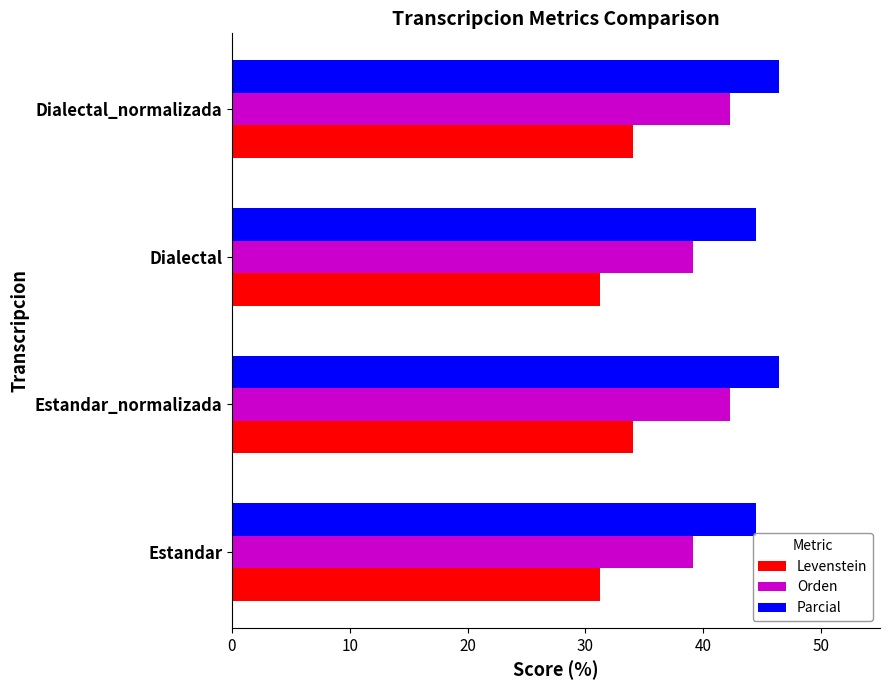

What is the difference between the maximum and minimum values in the Parcial series?

2.0